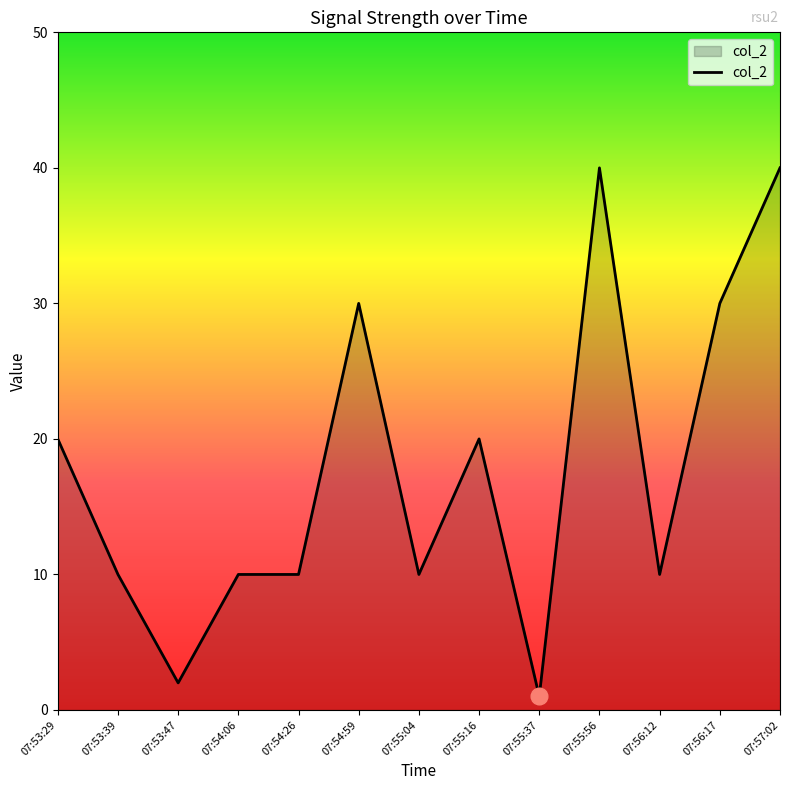

How many lines are shown in the chart?

1